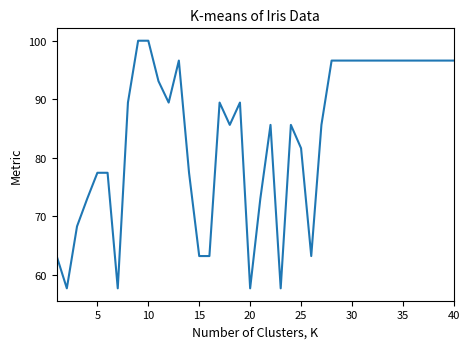

What is the greatest value displayed?

100.0